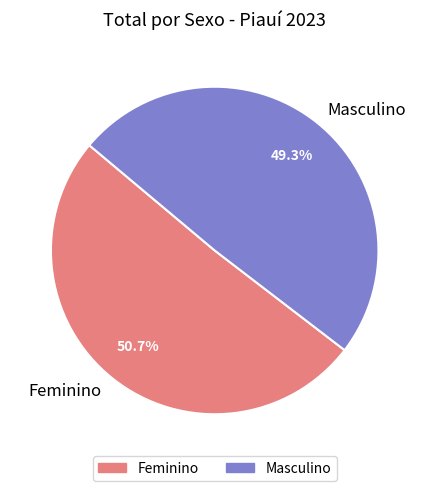

Does Masculino represent more than half of the total?

No